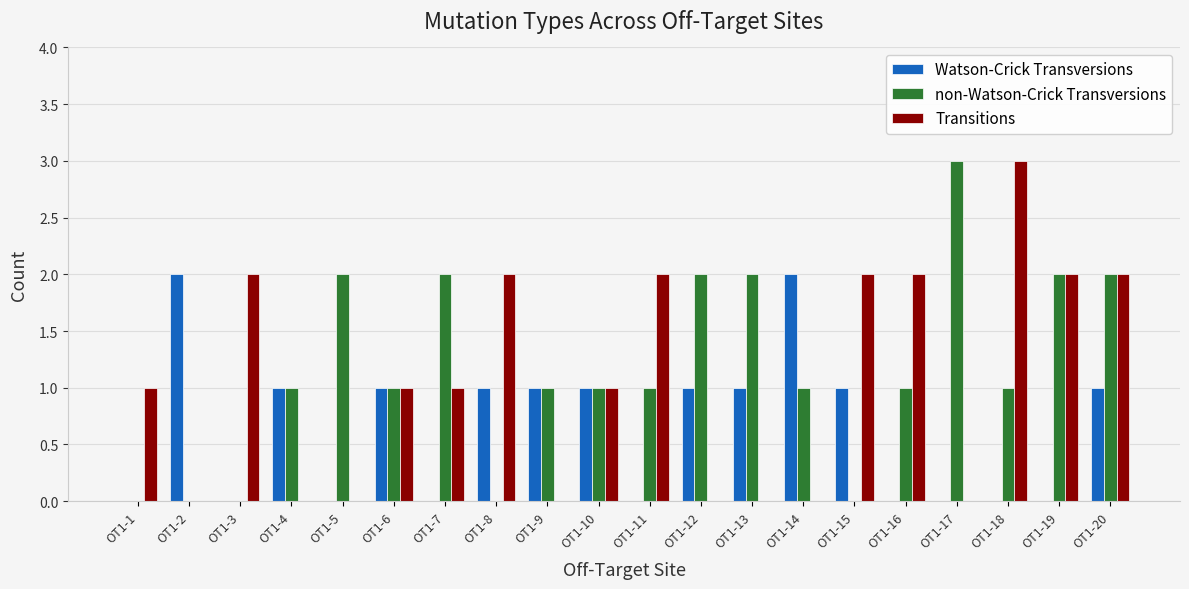

Count the non-Watson-Crick Transversions values in the range 1 to 2.

14